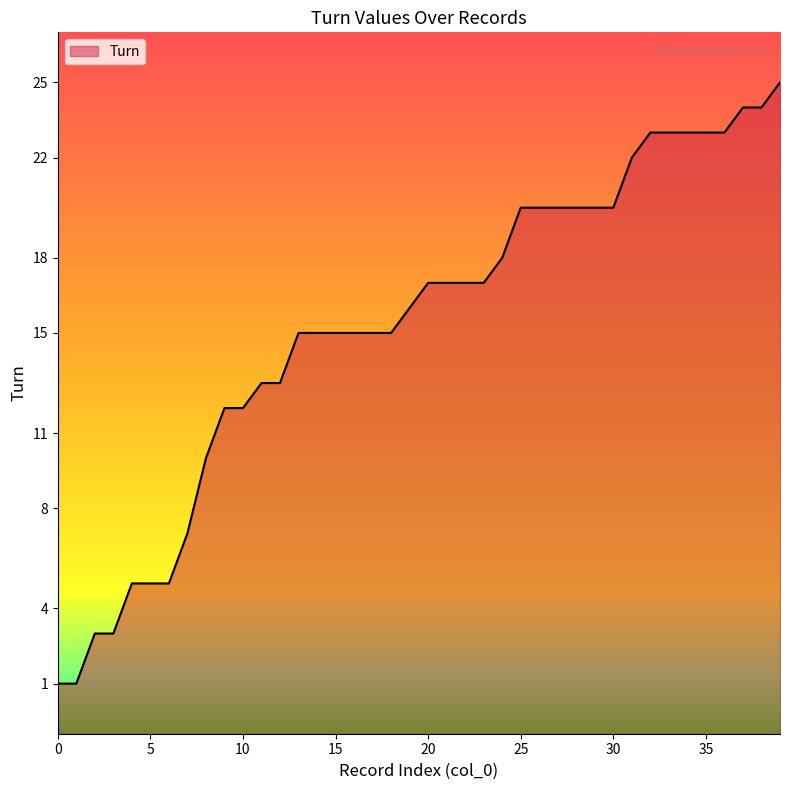

Approximately how many times larger is the value at 8 compared to 17?

0.7